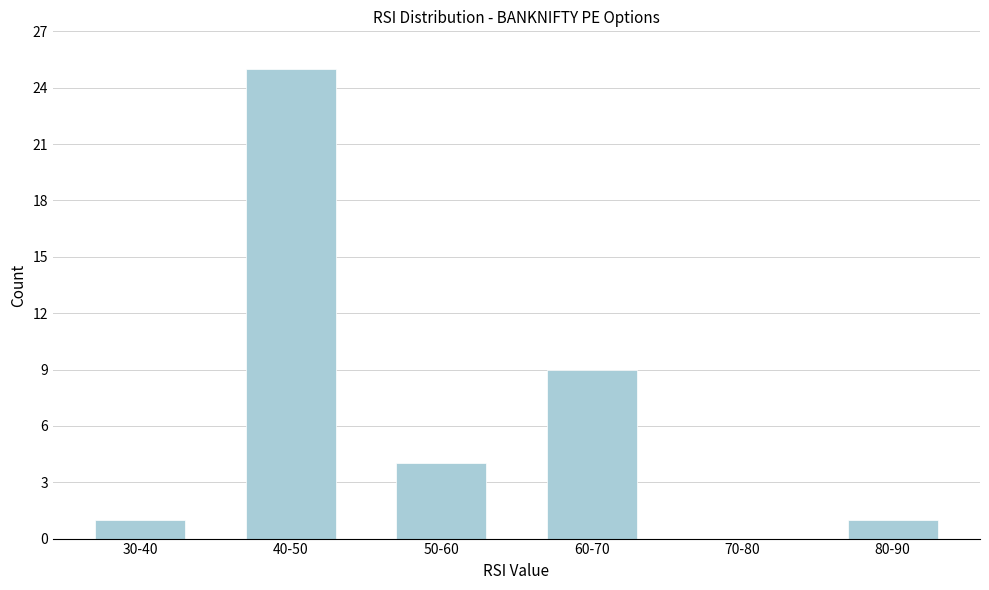

Reading left to right, transcribe all the data shown in this chart.

30-40=1	40-50=25	50-60=4	60-70=9	70-80=0	80-90=1